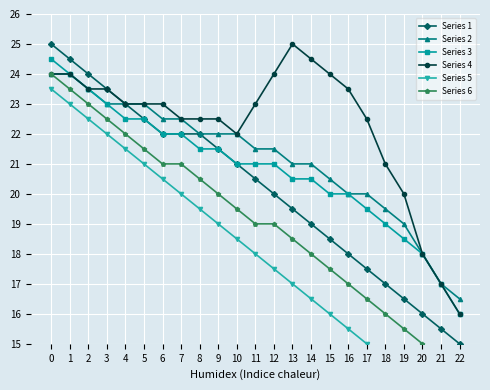

What is the value of the Series 4 point at the 1st from the left?

24.0